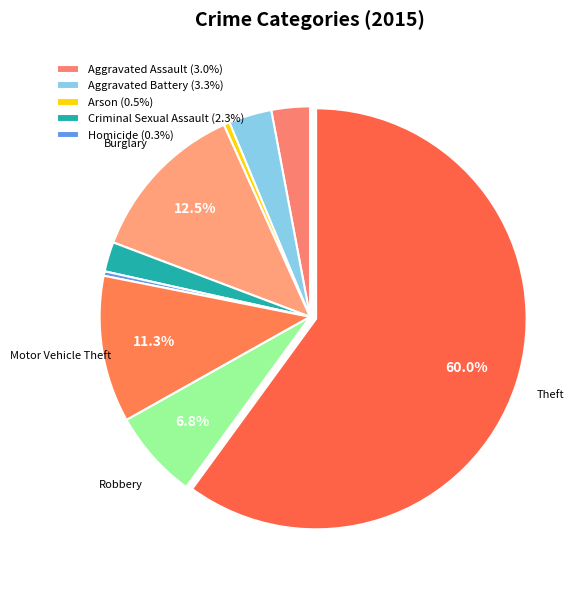

How many slices are in this pie chart?

9